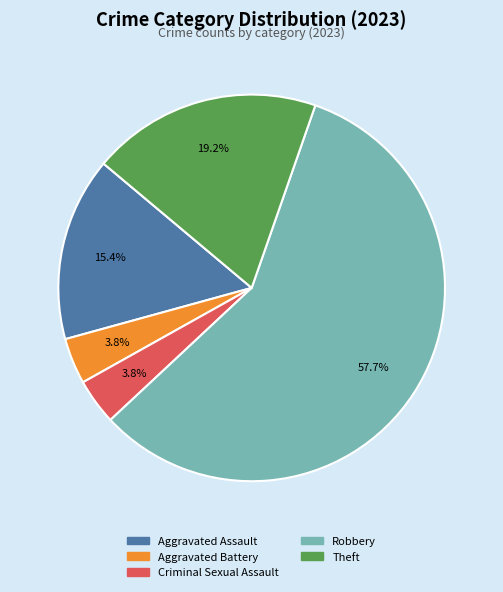

To the nearest percent, what is the average slice percentage?

20%